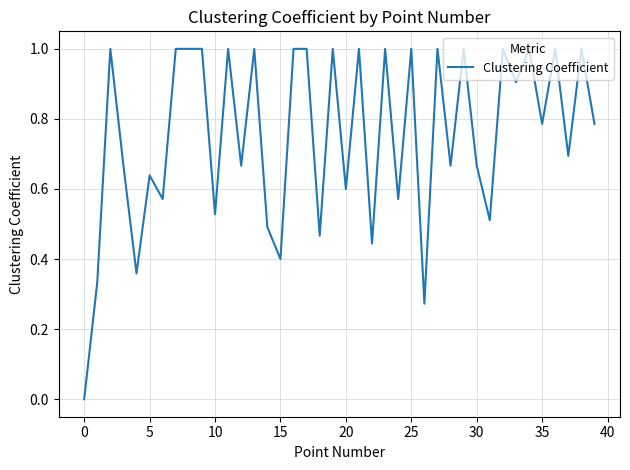

What is the greatest value displayed?

1.0